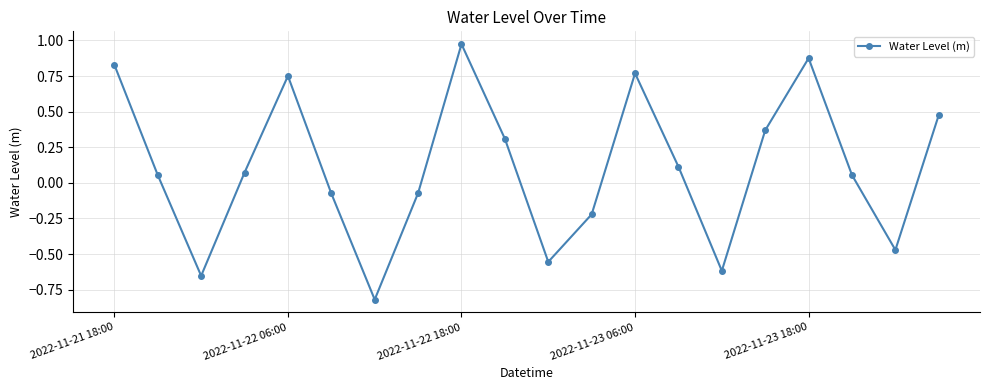

How many interior local peaks (higher than both neighbors) does the data have?

4